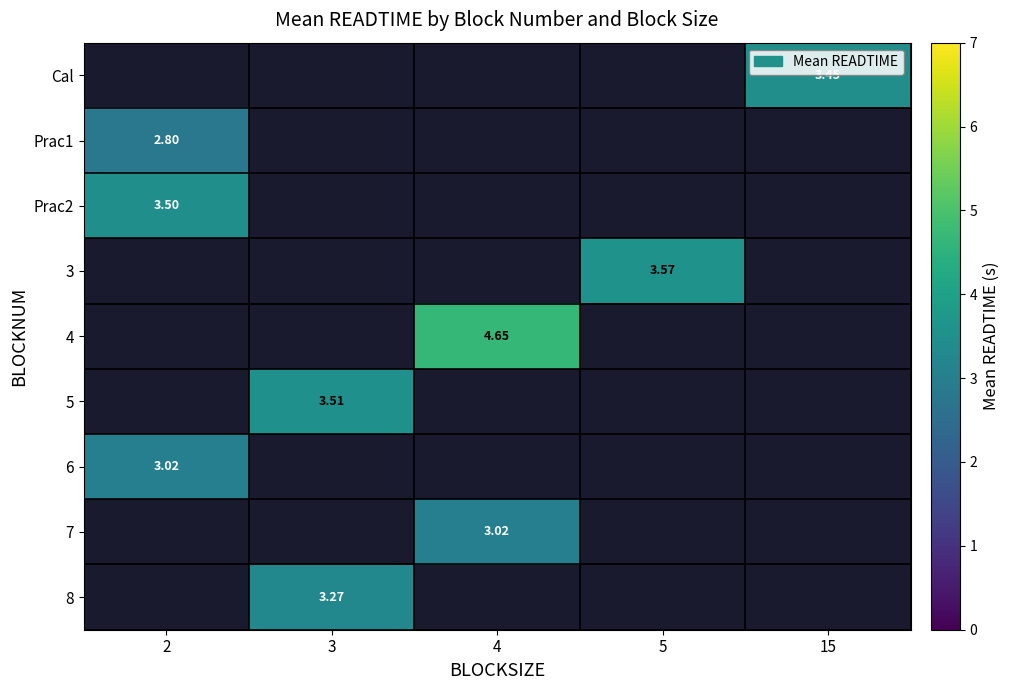

Rank the categories by 3 value from highest to lowest.

2, 3, 4, 5, 15